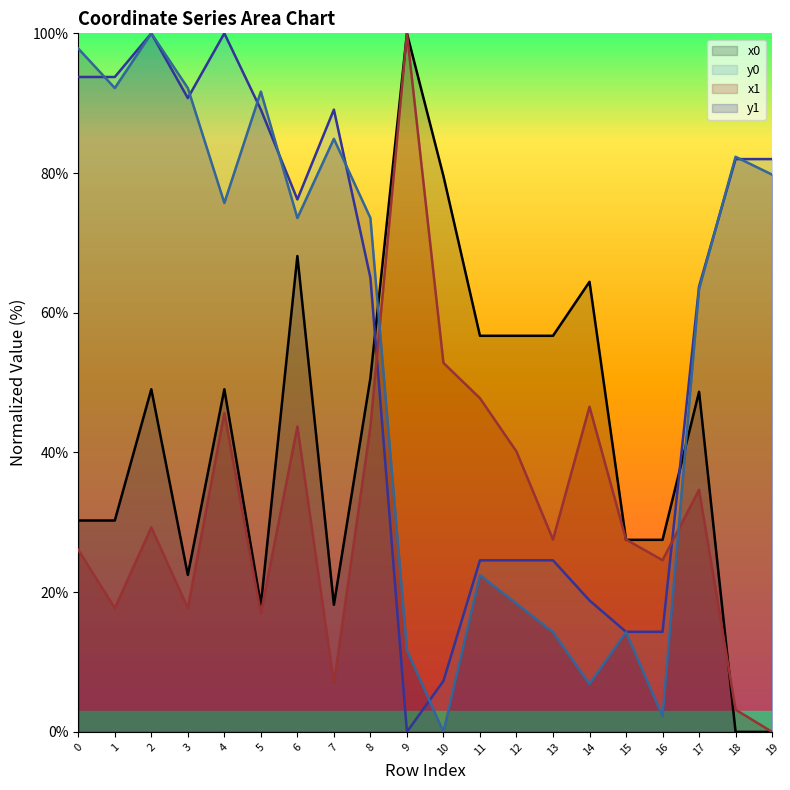

Between 9 and 4, which is larger?

9